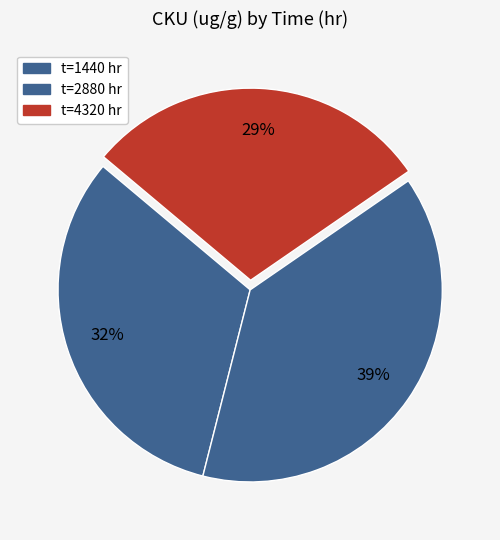

To the nearest percent, what is the average slice percentage?

33%